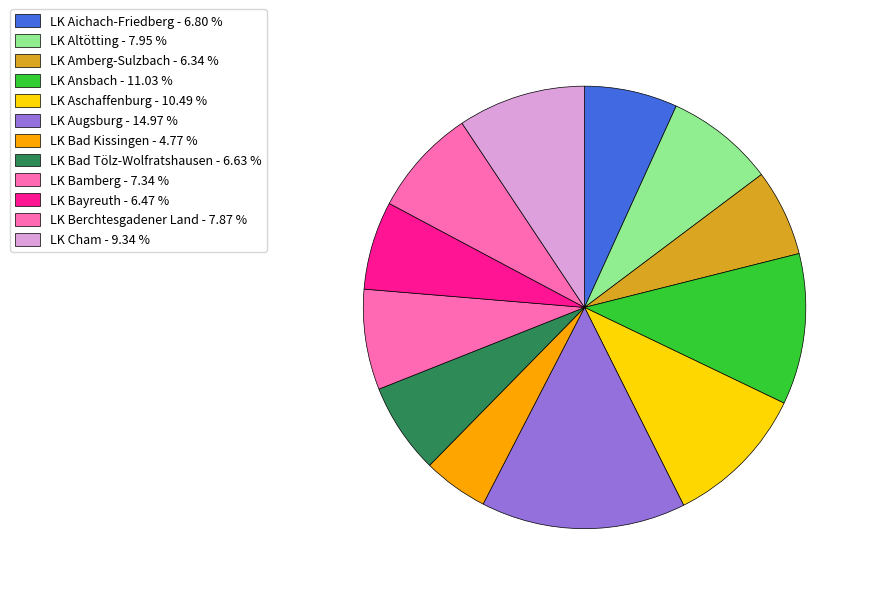

Which category has the smallest portion of the pie?

LK Bad Kissingen